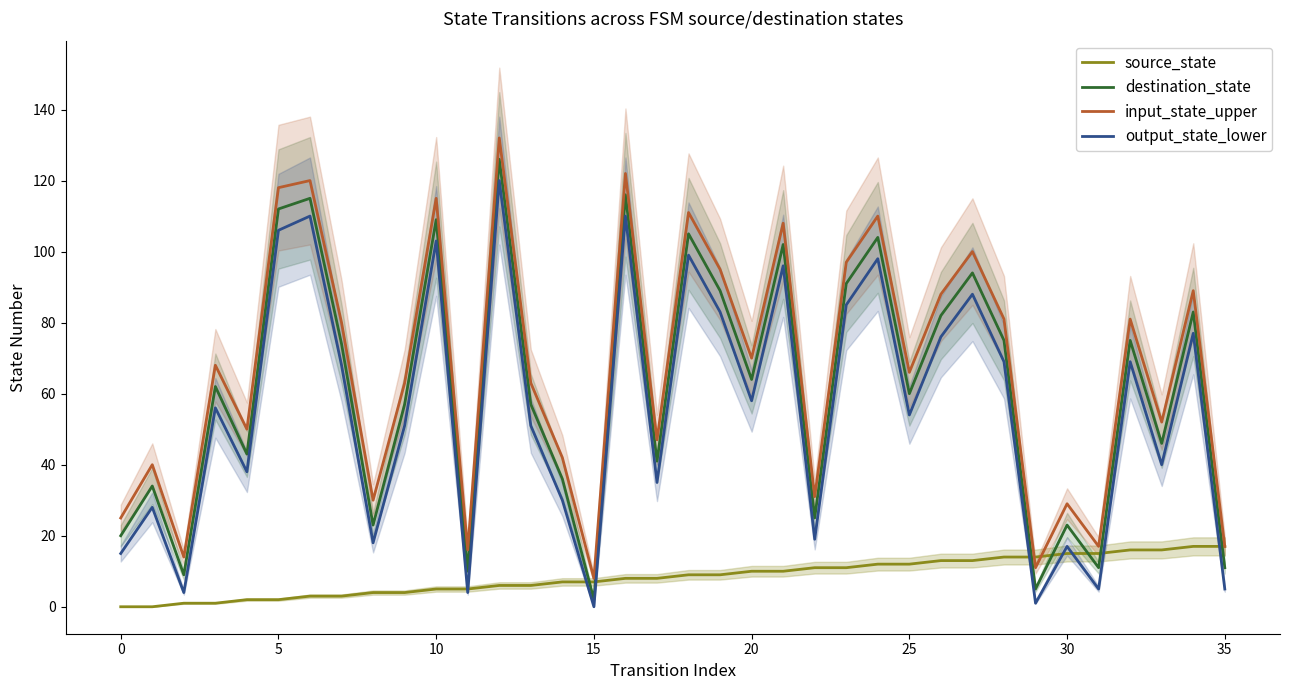

How many intersections are there between destination_state and source_state?

7